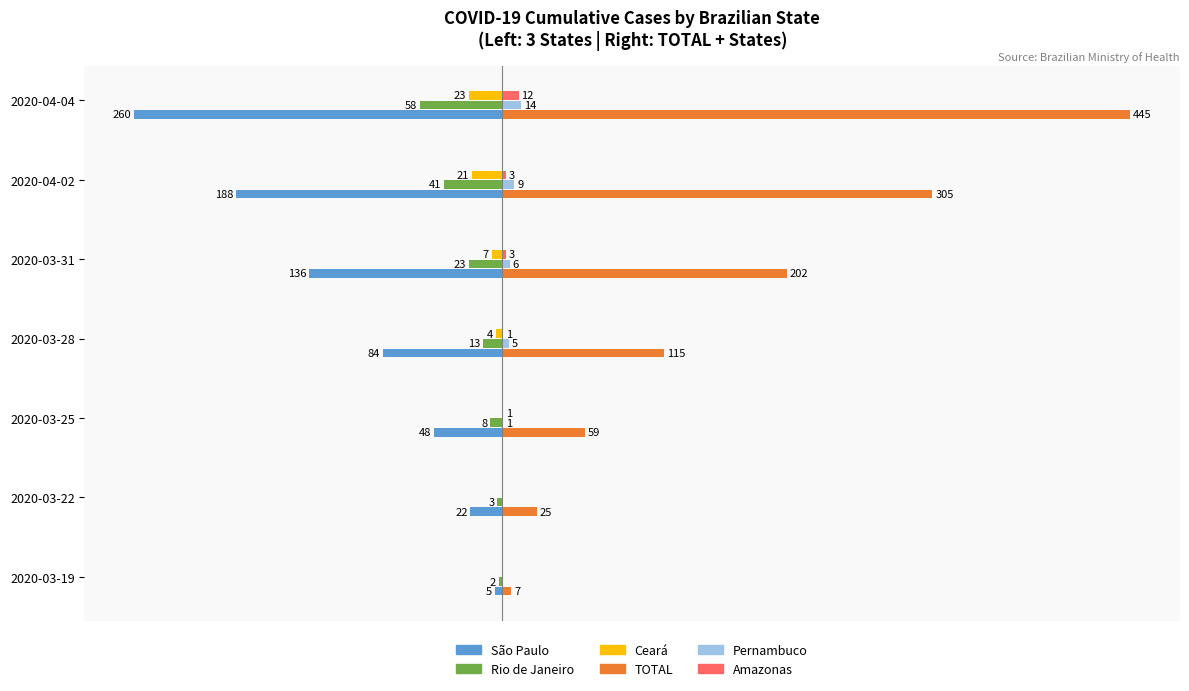

Which series has the largest total across all categories?

TOTAL